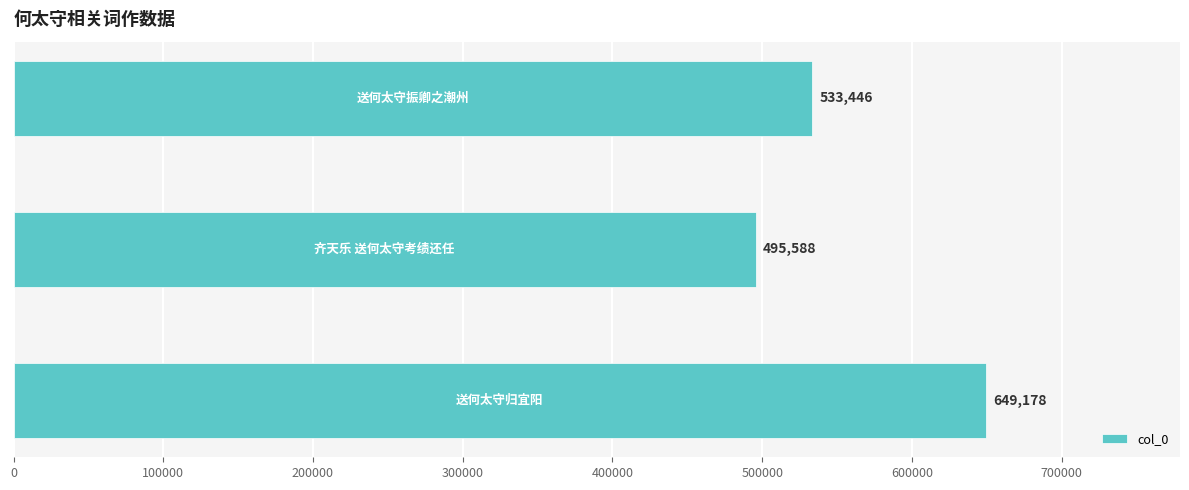

Does the chart contain any negative values?

No